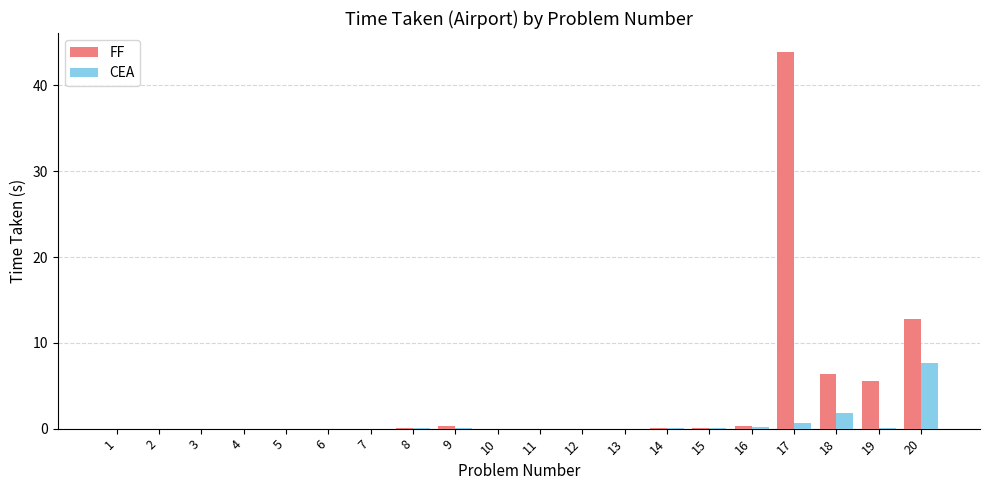

True or false: FF has a value of 20.7 at 20.

False